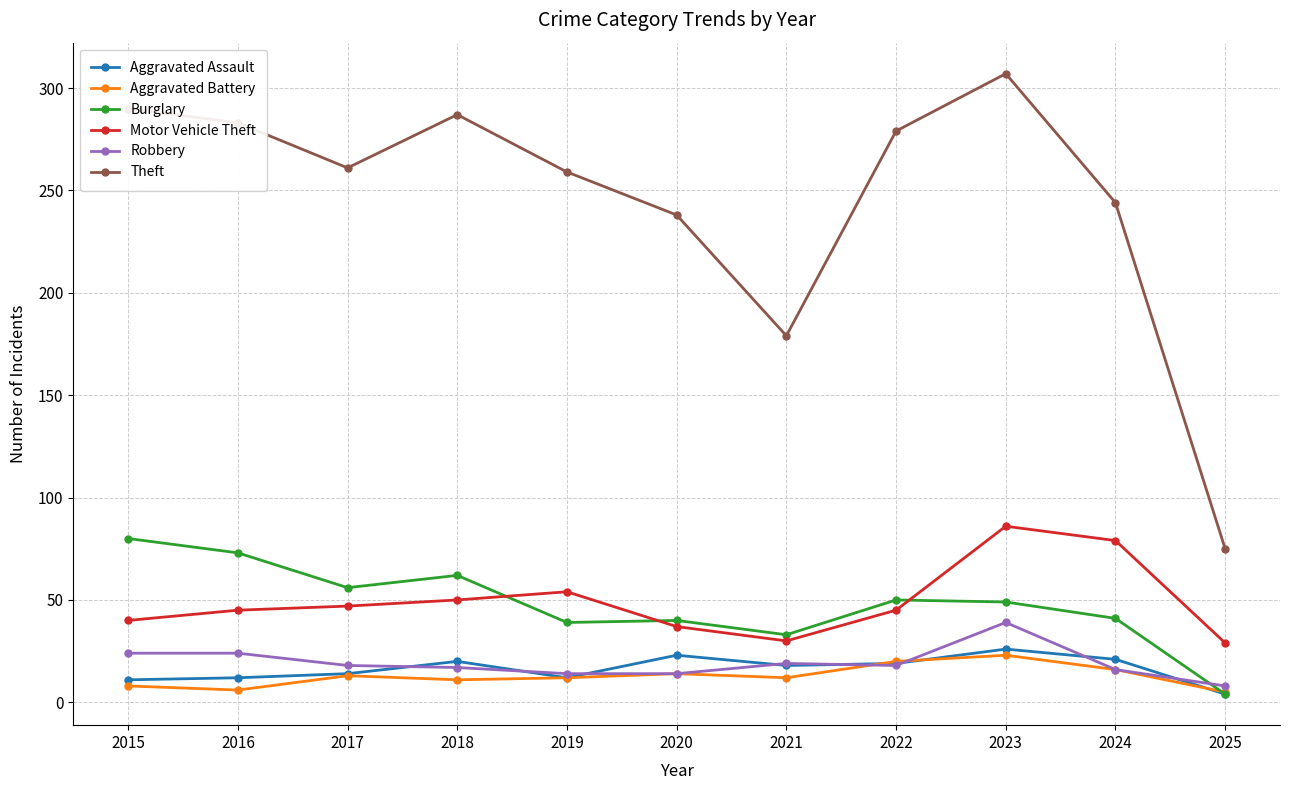

Which series has the largest total across all categories?

Theft